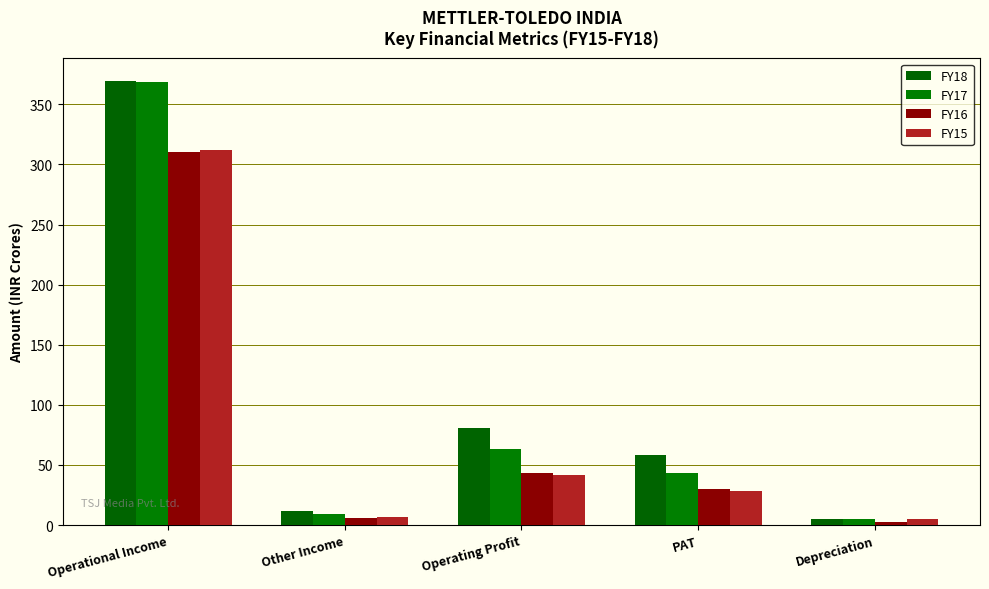

What is the difference between the second highest and minimum values in the FY17 series?

58.0